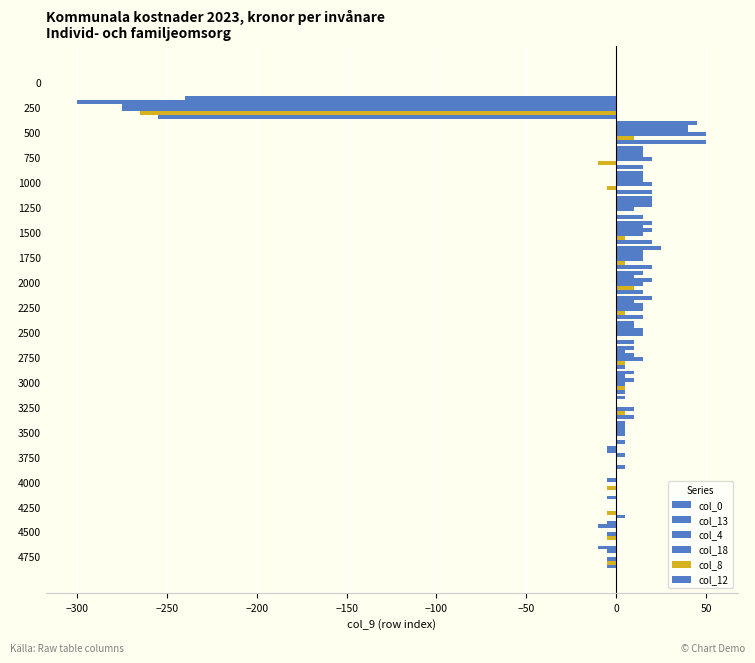

What is the maximum value shown in the chart?

50